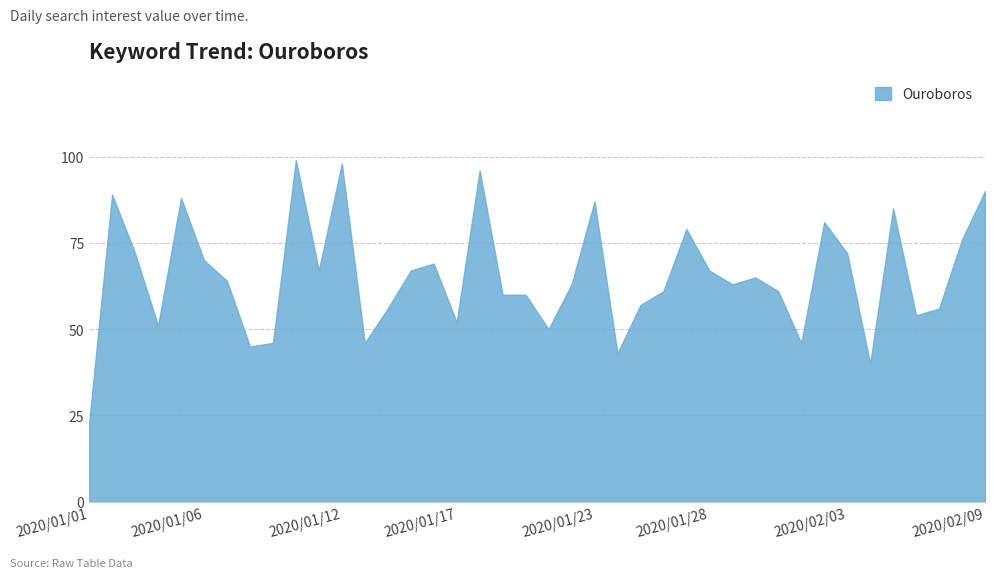

What is the smallest value displayed?

23